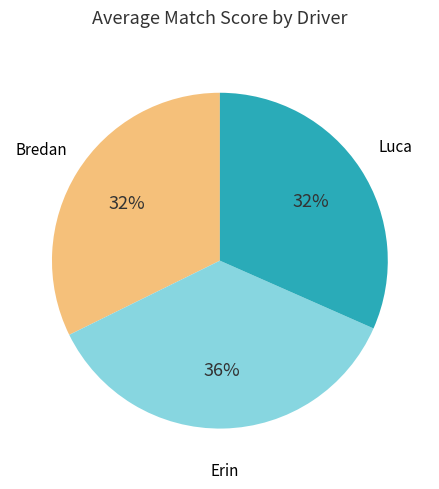

How many slices are in this pie chart?

3